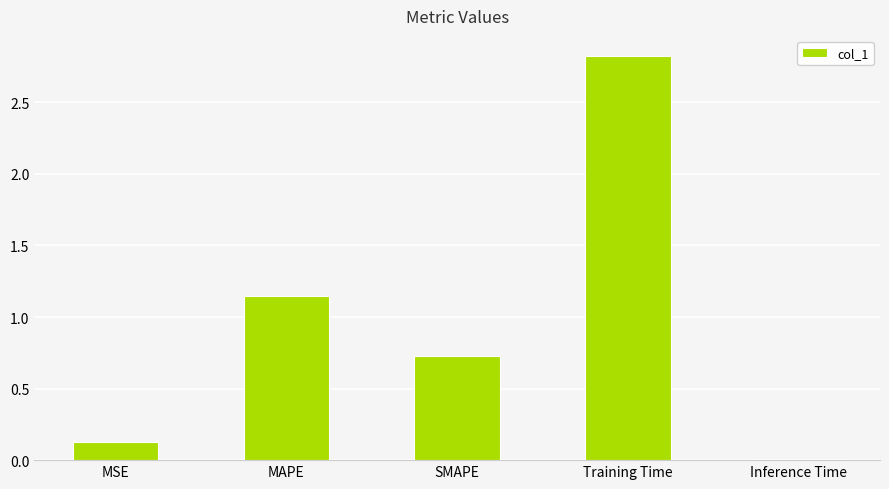

Which label corresponds to the largest value in the chart?

Training Time